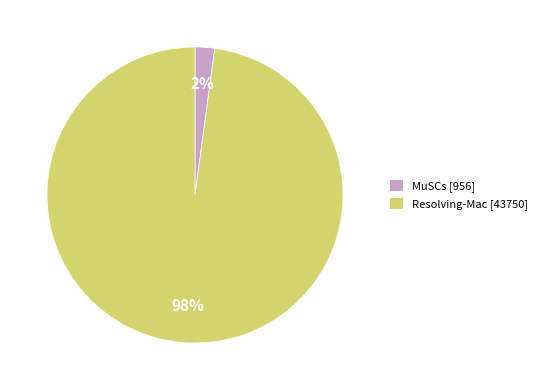

Does MuSCs account for over 50% of the chart?

No